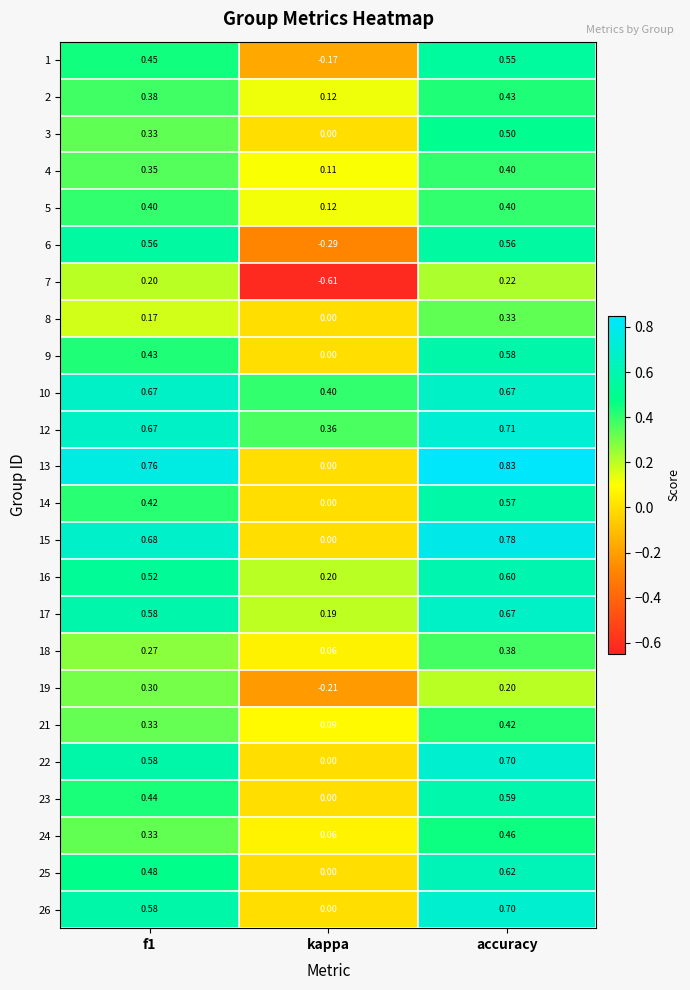

What is the spread (max minus min) of values at kappa?

1.0